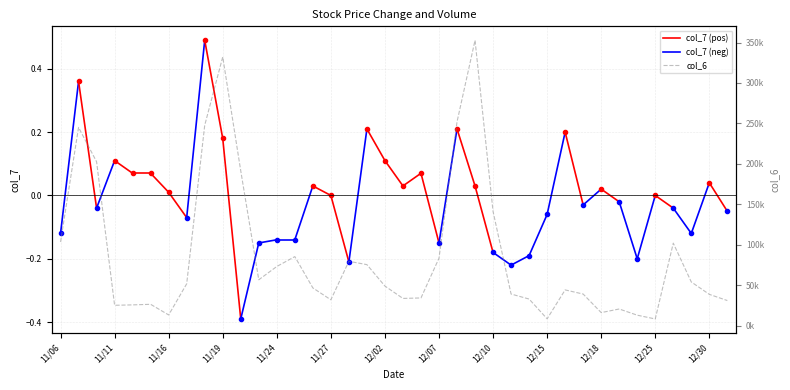

True or false: there are more than 2 points higher than both neighbors.

True